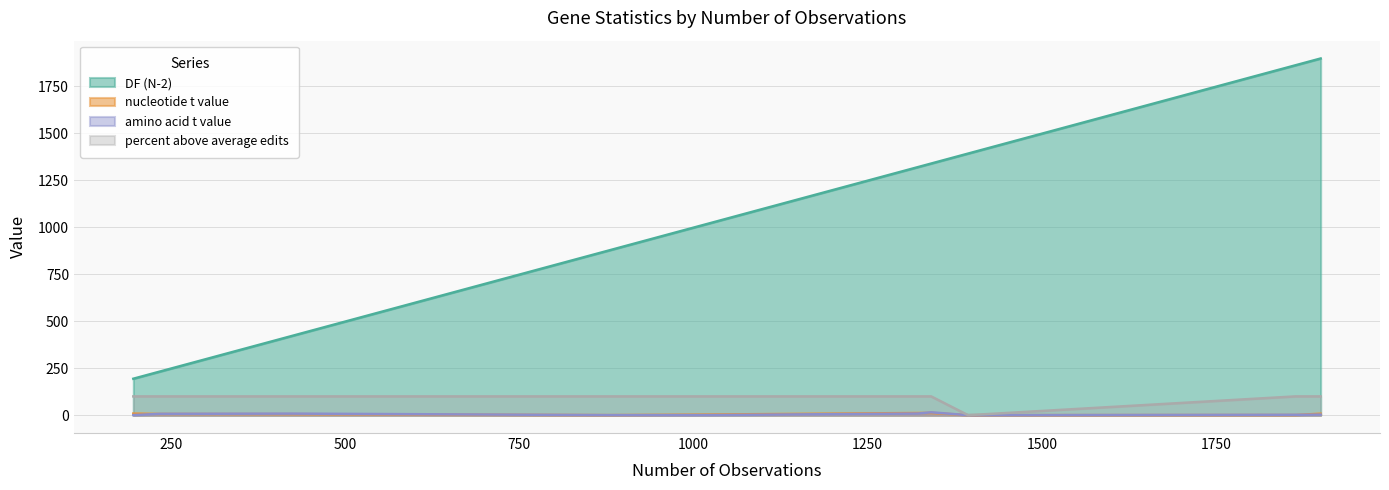

What are all the series names shown in the legend?

DF (N-2), nucleotide t value, amino acid t value, percent above average edits